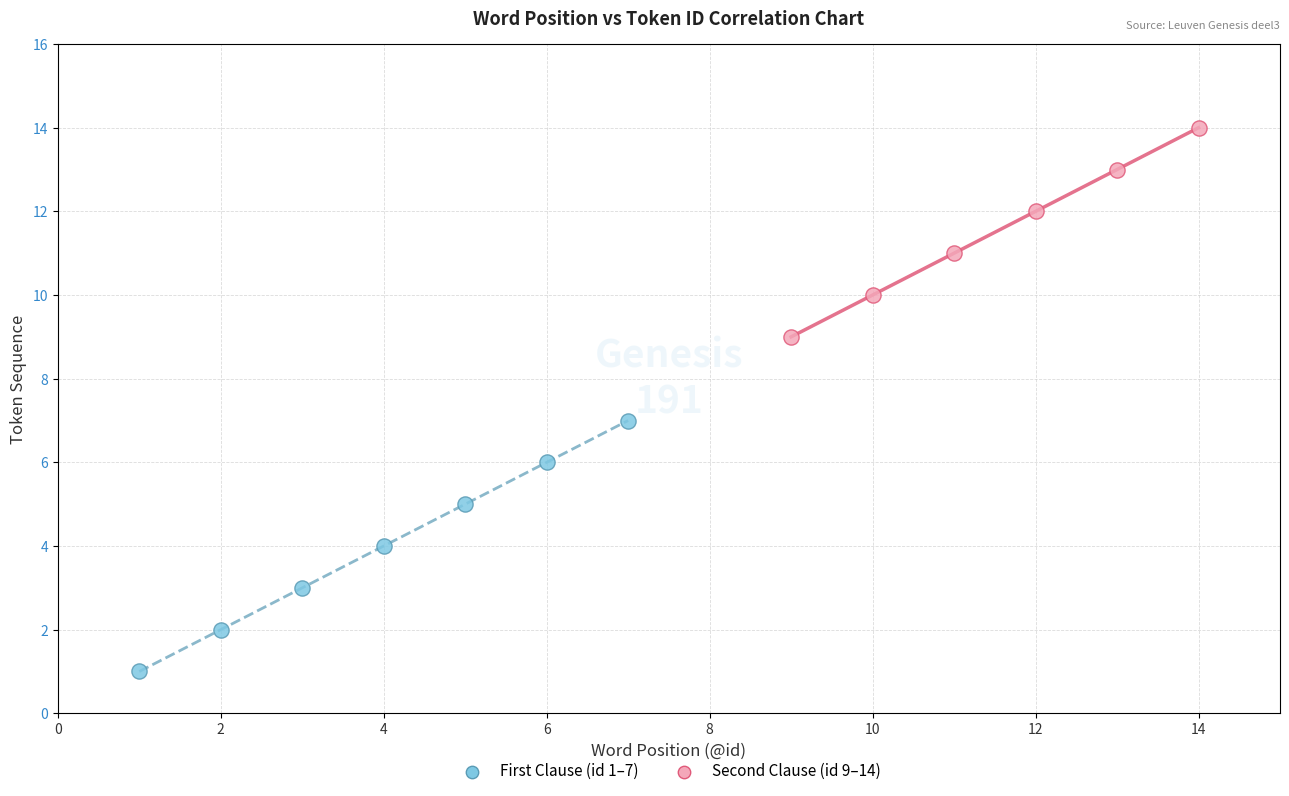

What are all the series names shown in the legend?

First Clause (id 1–7), Second Clause (id 9–14)